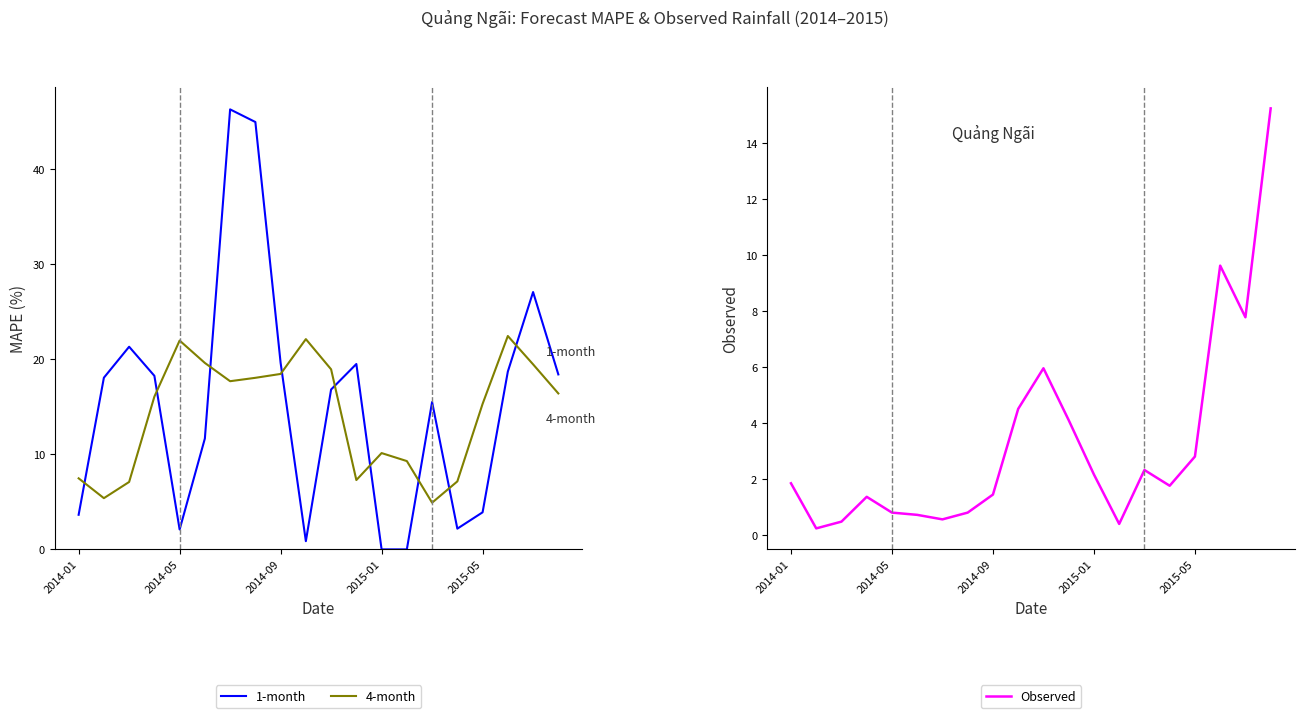

How many interior local peaks does the Observed series have?

4